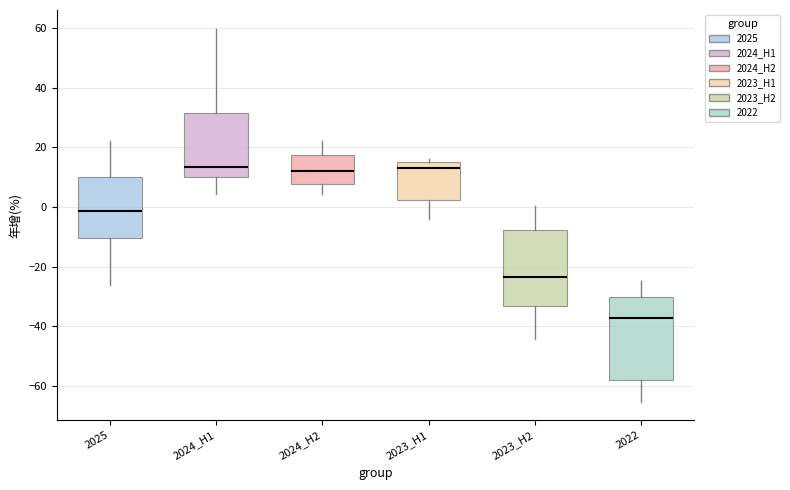

Reading left to right, read every box against the y-axis: the position of its median line, the range the box covers, and the ends of its whiskers. The values are not printed on the chart, so give them approximately, as read against the axis.

2025: median -2, box -10 to 10, whiskers -26 to 22
2024_H1: median 14, box 10 to 32, whiskers 4 to 60
2024_H2: median 12, box 8 to 18, whiskers 4 to 22
2023_H1: median 14, box 2 to 16, whiskers -4 to 16 (just above the box's upper edge)
2023_H2: median -24, box -34 to -8, whiskers -44 to 0
2022: median -38, box -58 to -30, whiskers -66 to -24